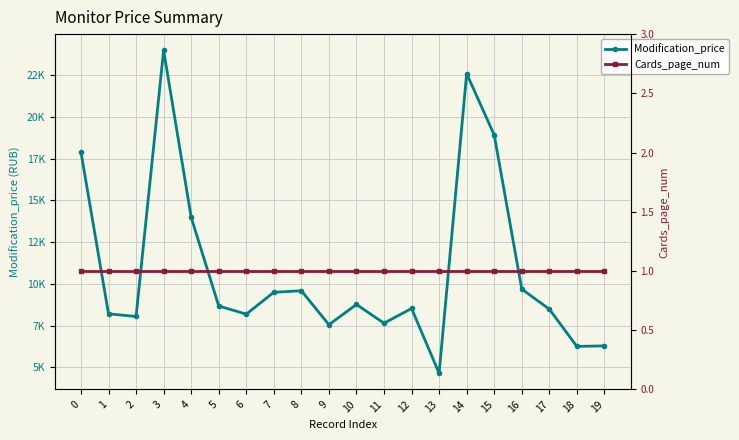

Between 11 and 15, which is larger?

15